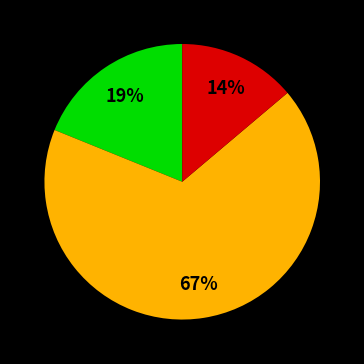

To the nearest percent, what is the average slice percentage?

33%